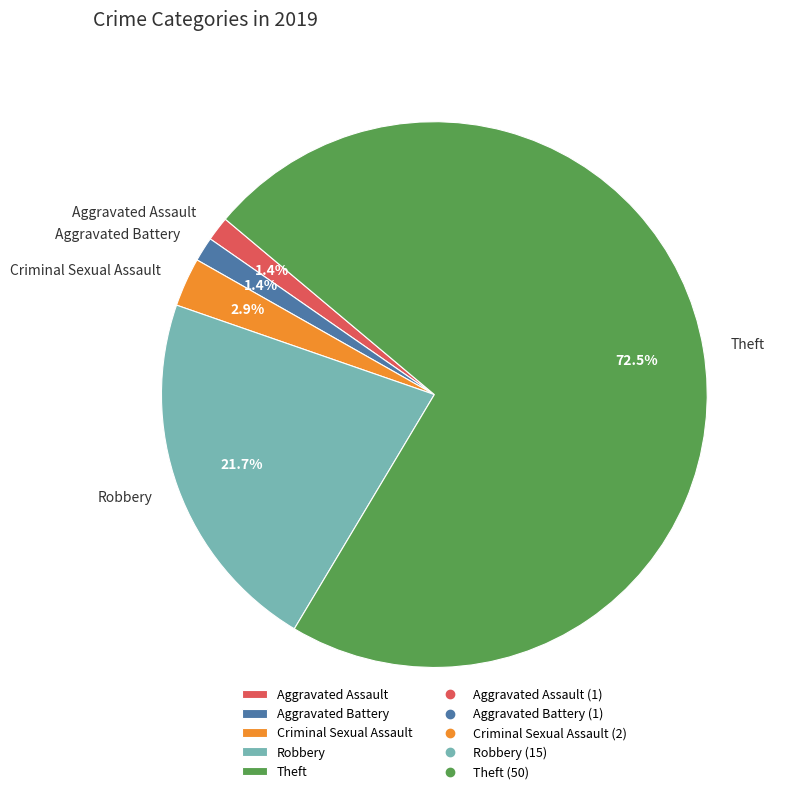

Which category has the biggest portion of the pie?

Theft